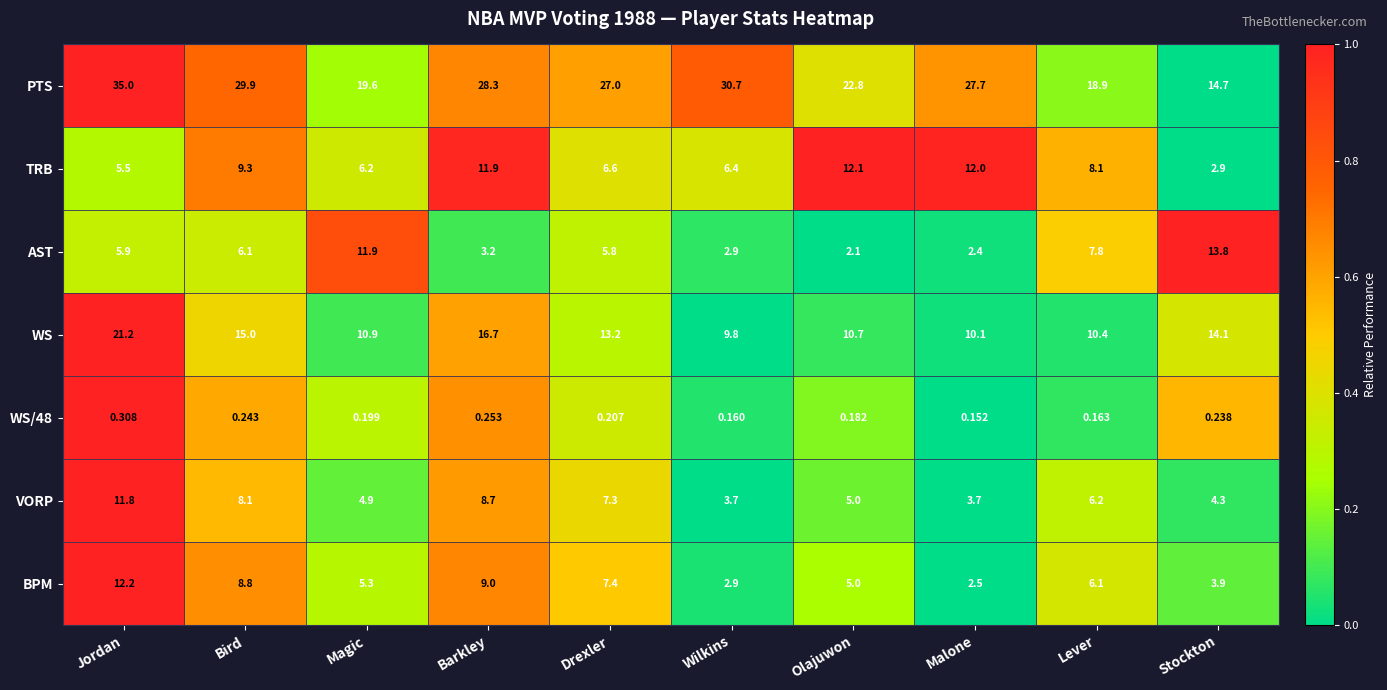

Rank the series at Bird from highest to lowest value.

PTS, WS, TRB, BPM, VORP, AST, WS/48